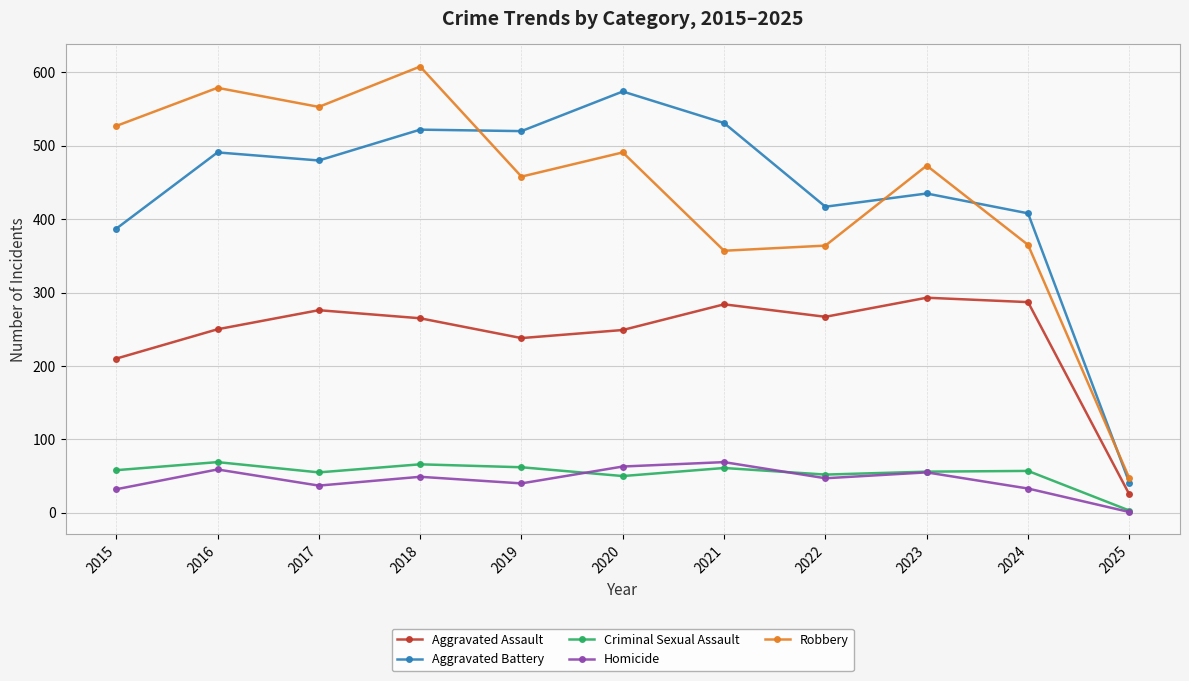

Count the number of categories in the chart.

11